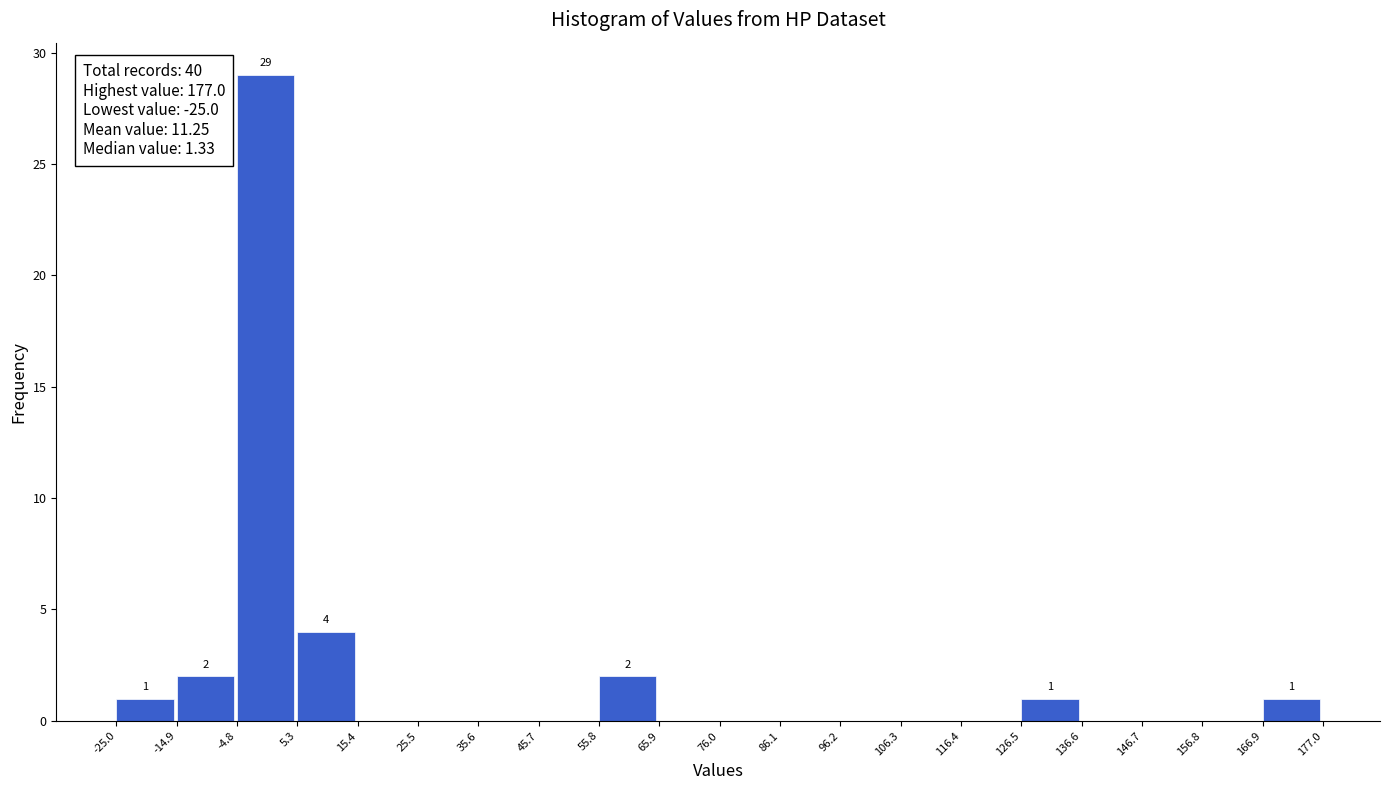

Which range on the x-axis has the tallest bar?

-4.8 to 5.3